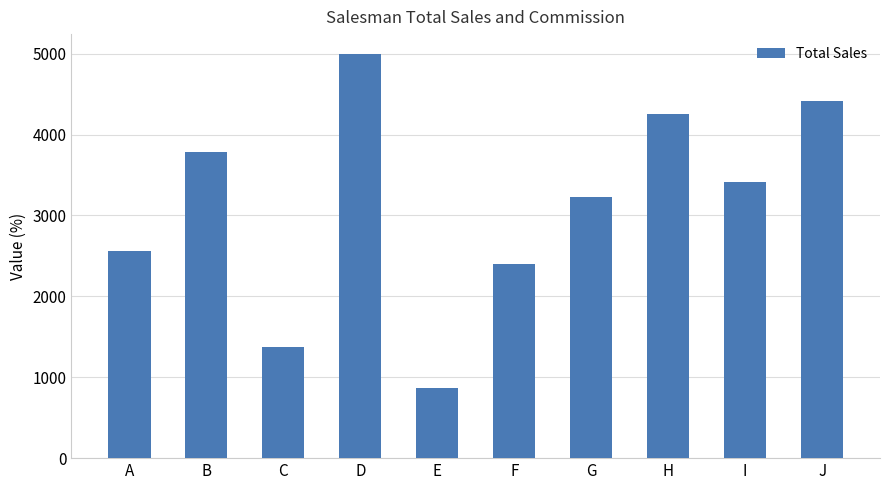

What is the difference between the second highest and minimum values?

3539